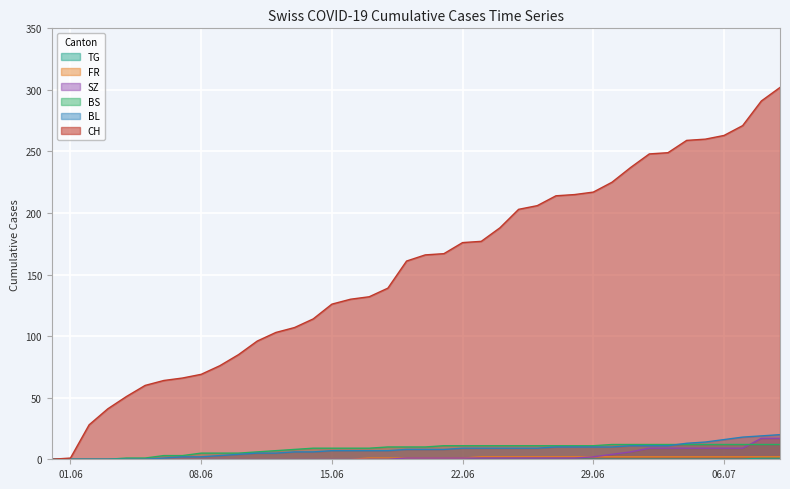

What is the maximum value shown in the chart?

302